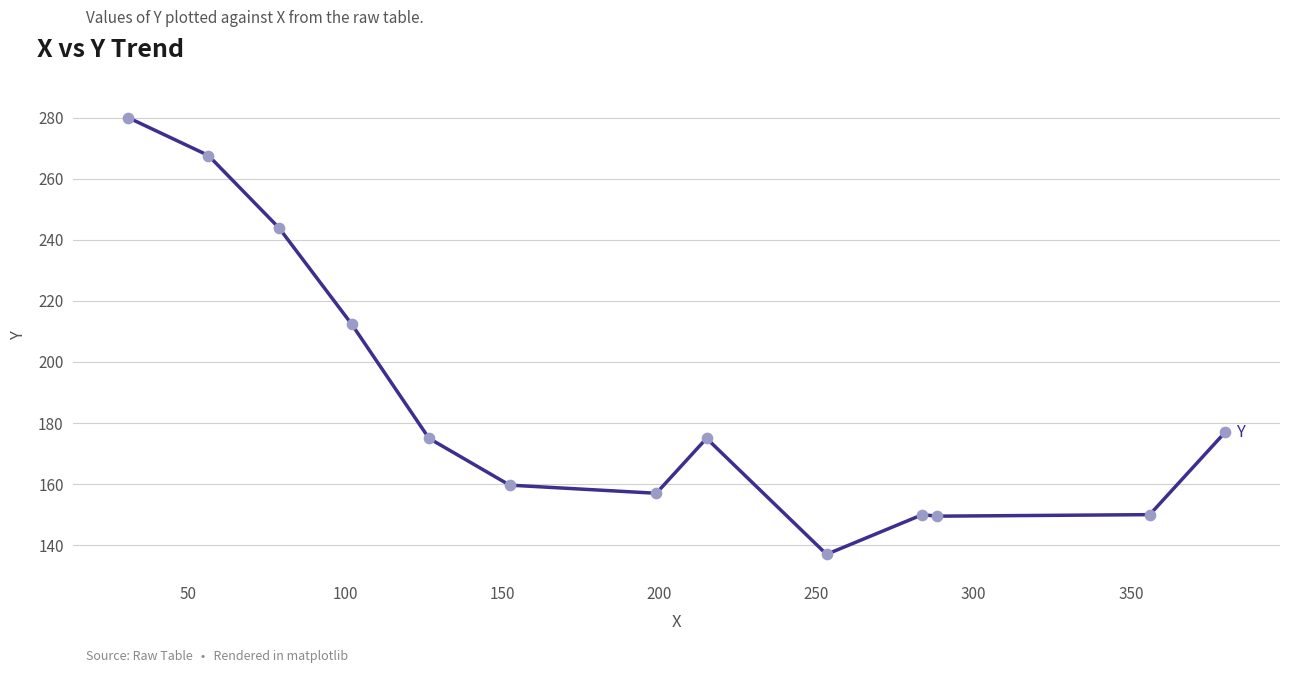

What is the difference between the maximum and minimum values?

143.0